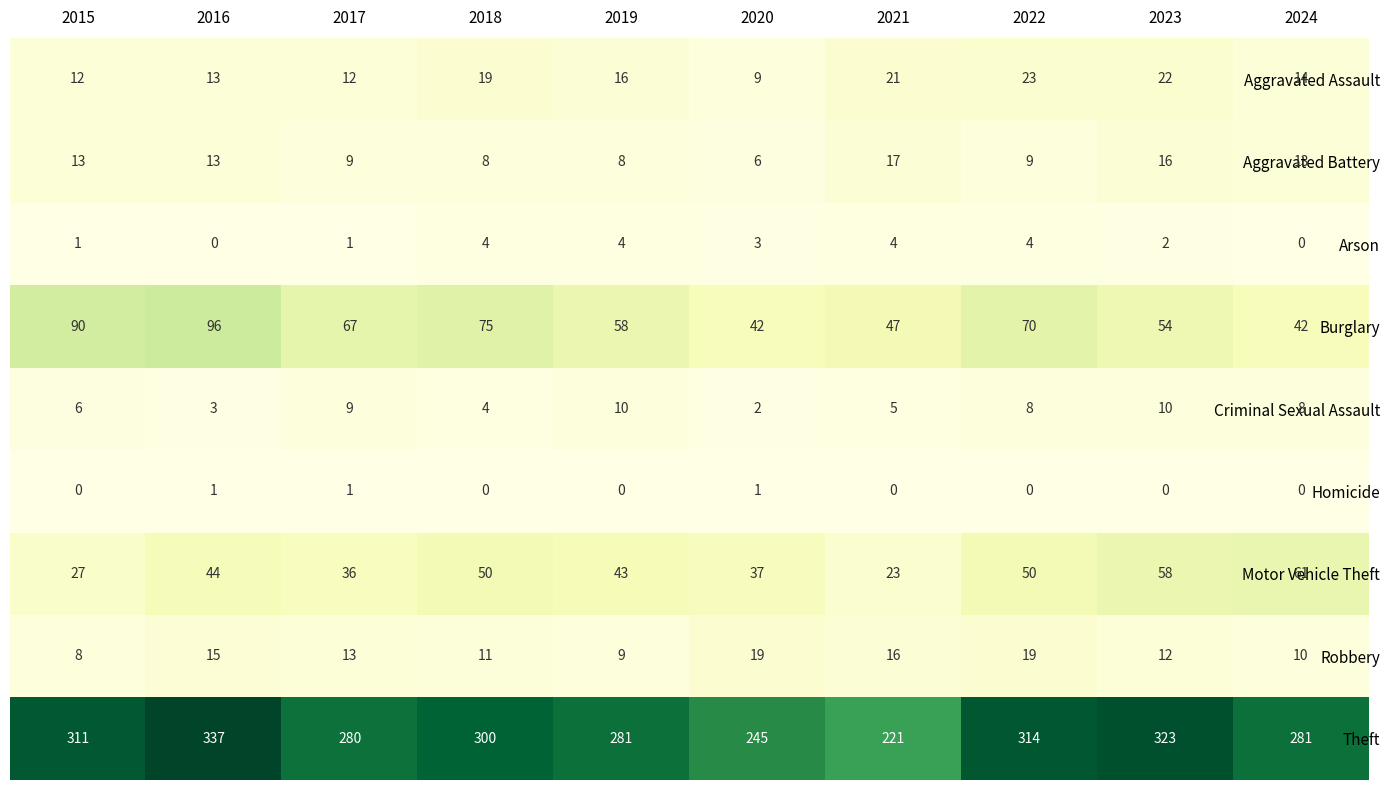

Rank the series at 2015 from lowest to highest value.

Homicide, Arson, Criminal Sexual Assault, Robbery, Aggravated Assault, Aggravated Battery, Motor Vehicle Theft, Burglary, Theft